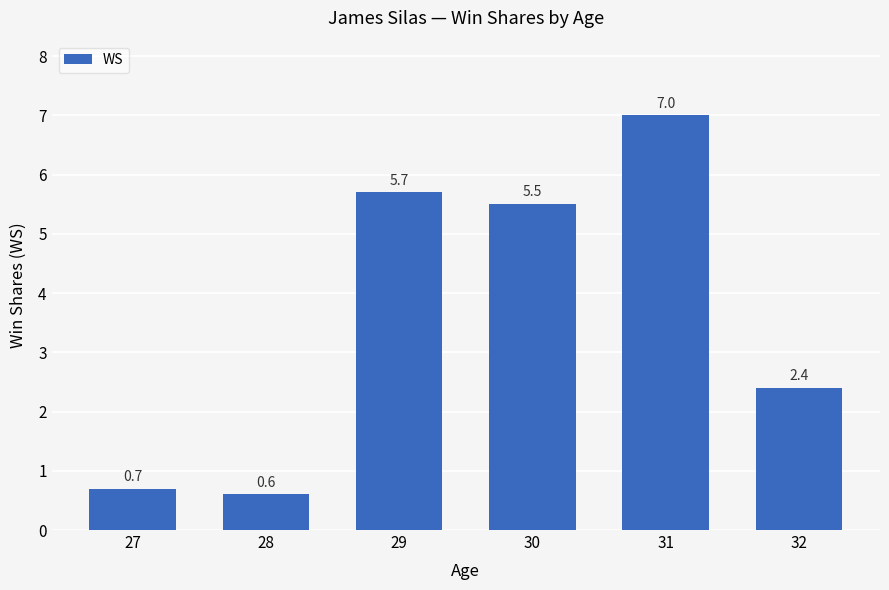

Rank the categories by value from lowest to highest.

28, 27, 32, 30, 29, 31